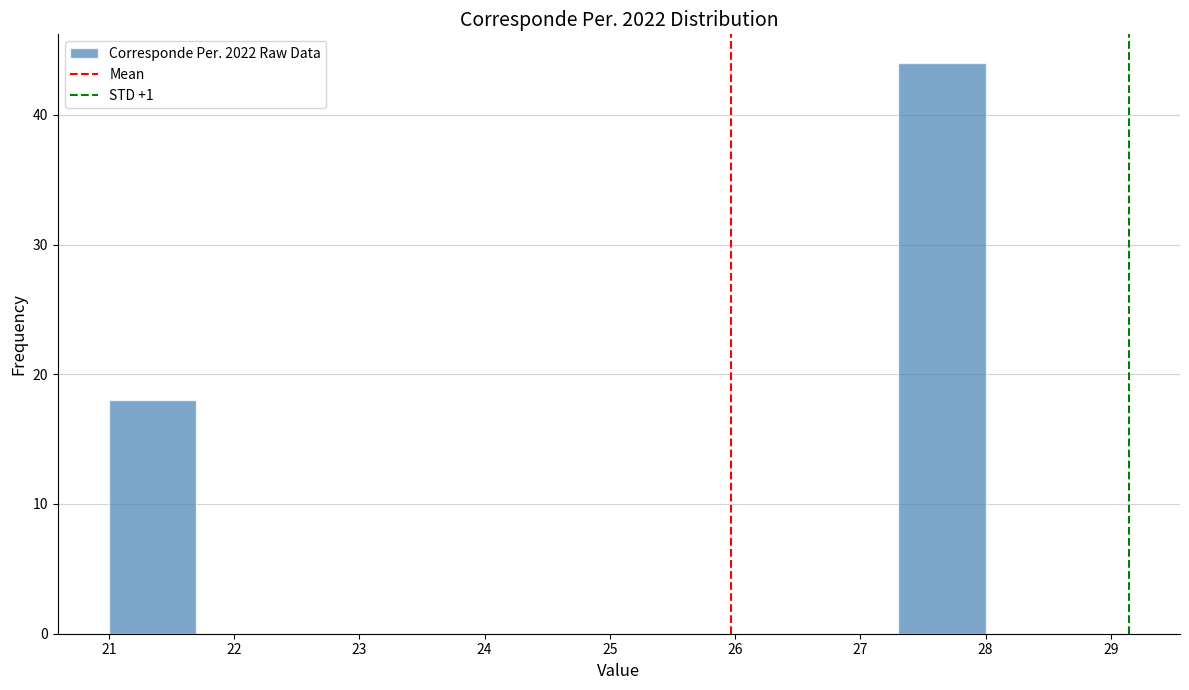

Reading left to right, transcribe this chart: for each bar, give the range it covers on the x-axis and its height. The values are not printed on the chart, so give them approximately, as read against the axis.

21.0 to 21.7: 18
21.7 to 22.4: 0
22.4 to 23.1: 0
23.1 to 23.8: 0
23.8 to 24.5: 0
24.5 to 25.2: 0
25.2 to 25.9: 0
25.9 to 26.6: 0
26.6 to 27.3: 0
27.3 to 28.0: 44